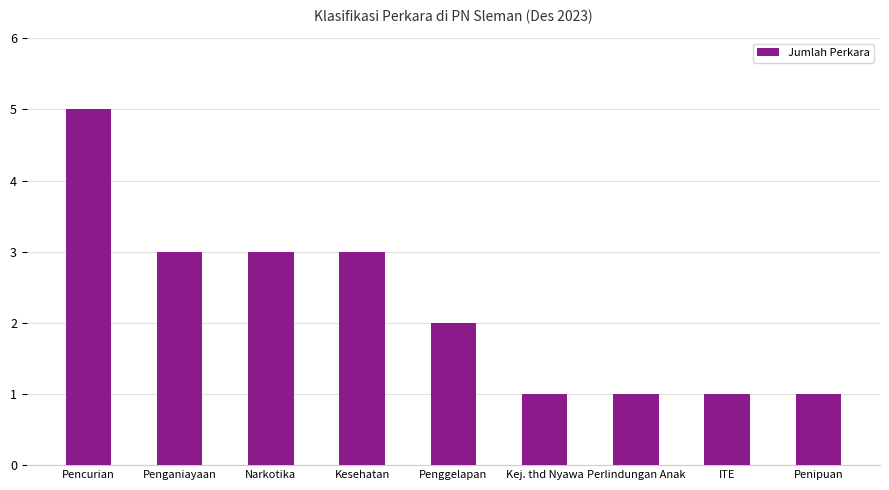

At which category does the chart reach its peak across all series?

Pencurian